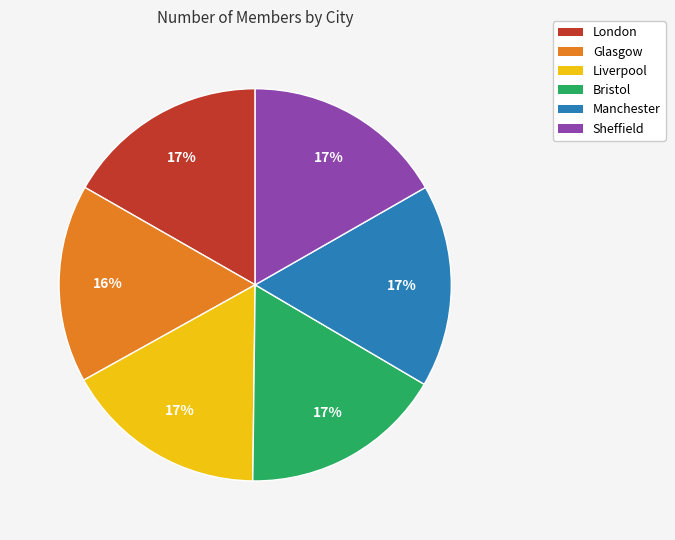

True or false: Sheffield accounts for 17% of the total.

True